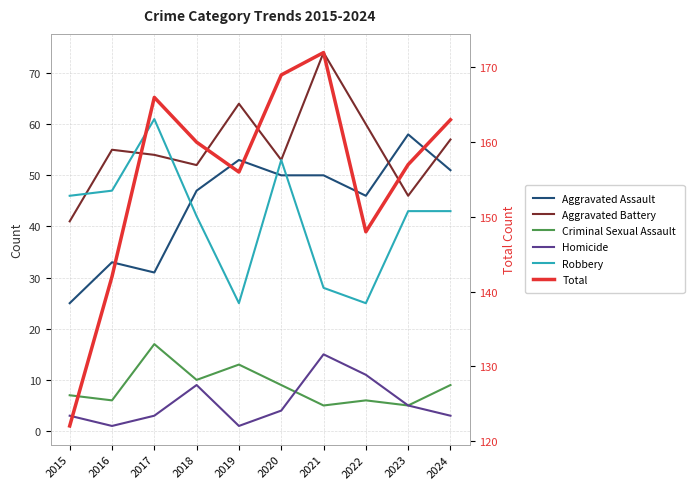

Where is the first local minimum for Criminal Sexual Assault?

2016